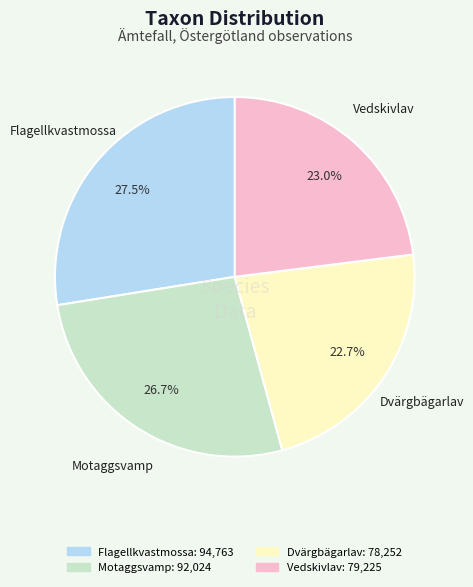

Combined, what portion of the pie is Vedskivlav and Dvärgbägarlav?

45.7%